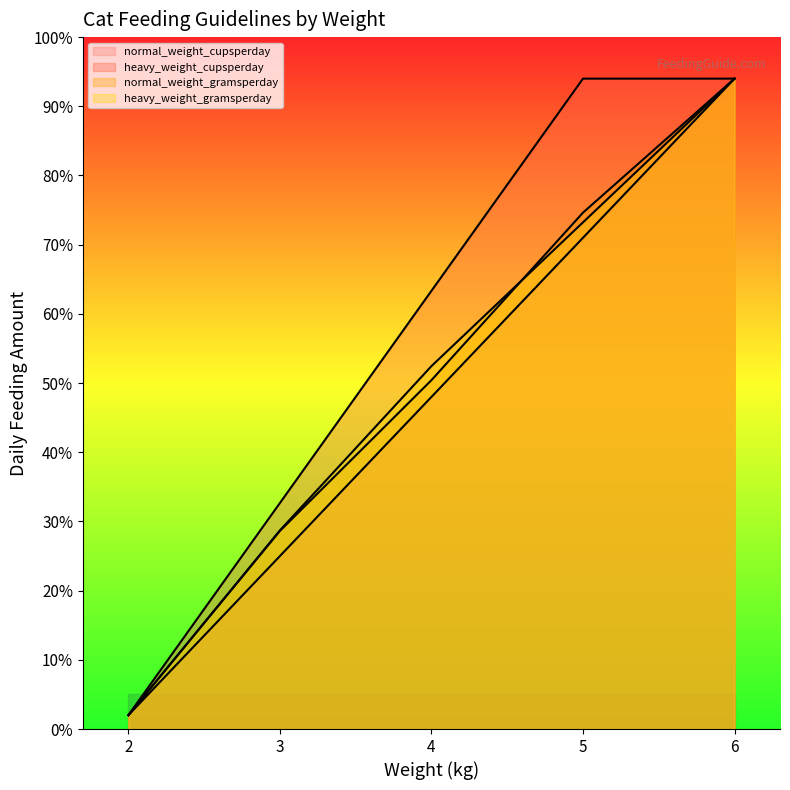

At which category does the chart reach its peak across all series?

6